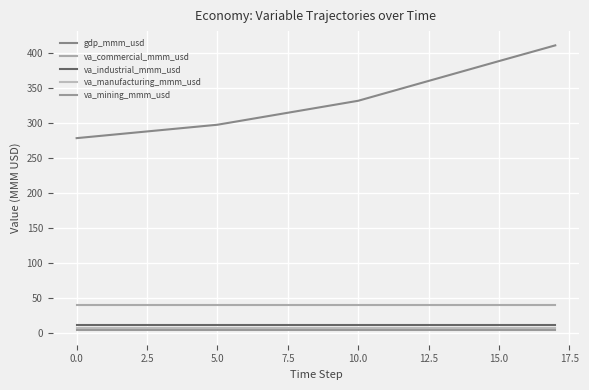

Which series has the largest range (max minus min)?

gdp_mmm_usd